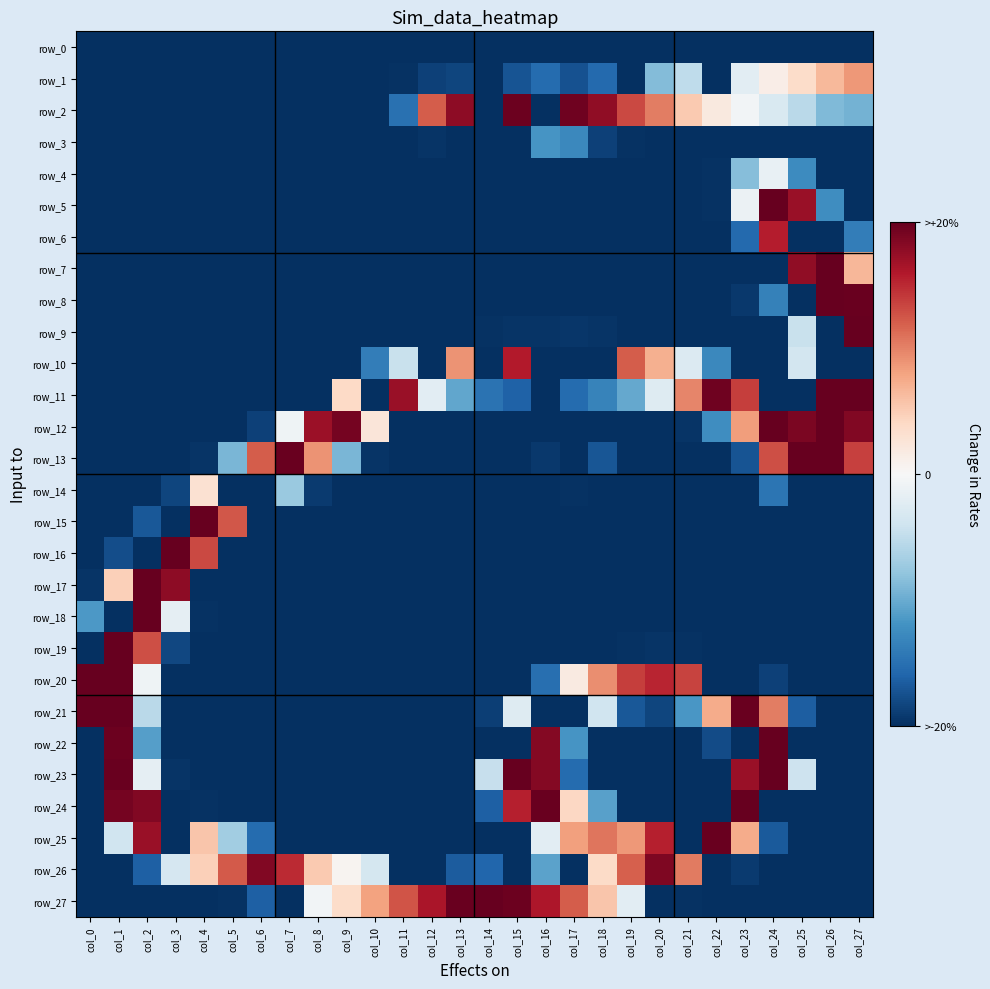

Which label corresponds to the smallest value in the chart?

col_0